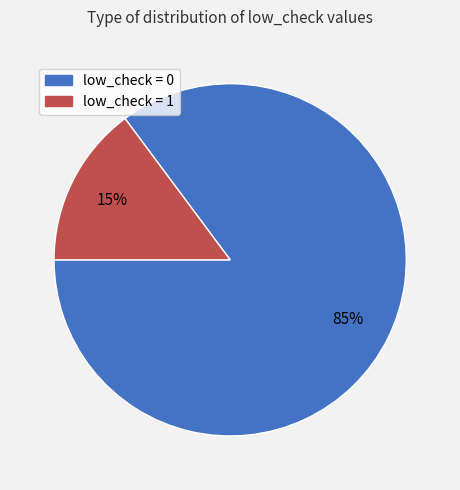

Is there any slice that represents more than half of the pie?

Yes